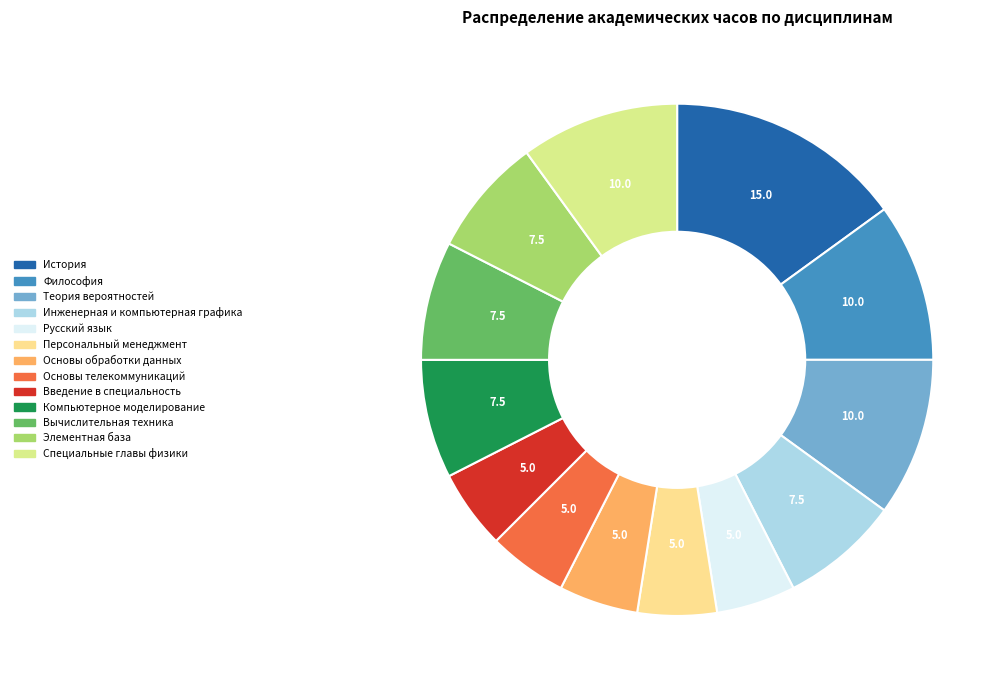

Do Персональный менеджмент and Основы обработки данных together represent more than half of the pie?

No